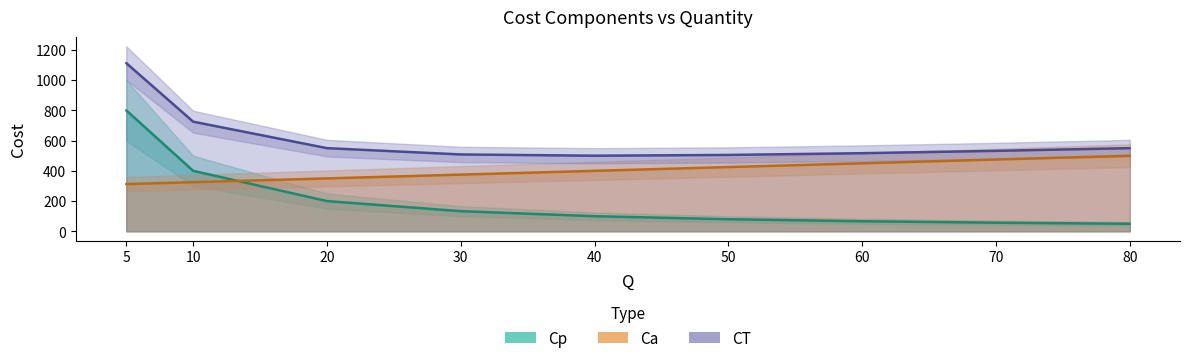

At how many categories does at least one series exceed 971?

1